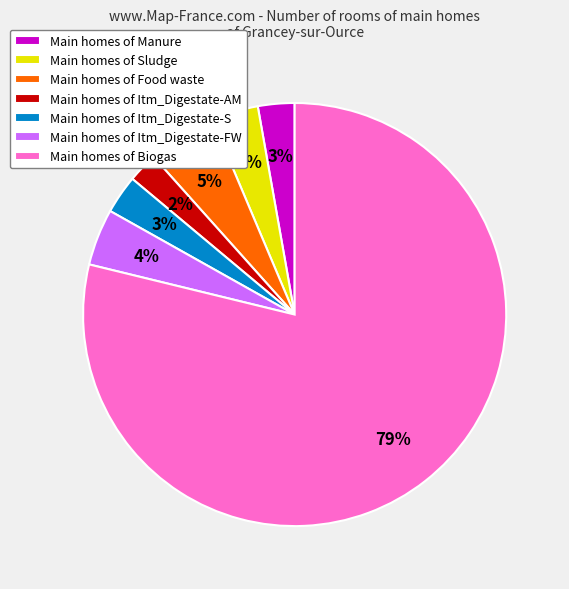

Is there a majority slice in this chart?

Yes